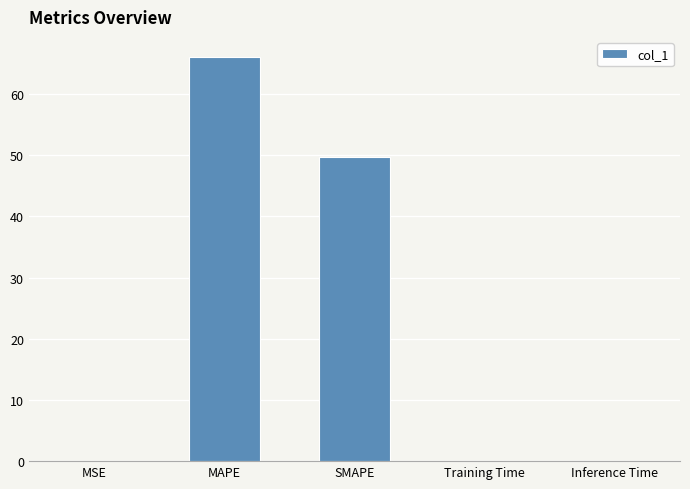

True or false: the data shows 24.5 at SMAPE.

False